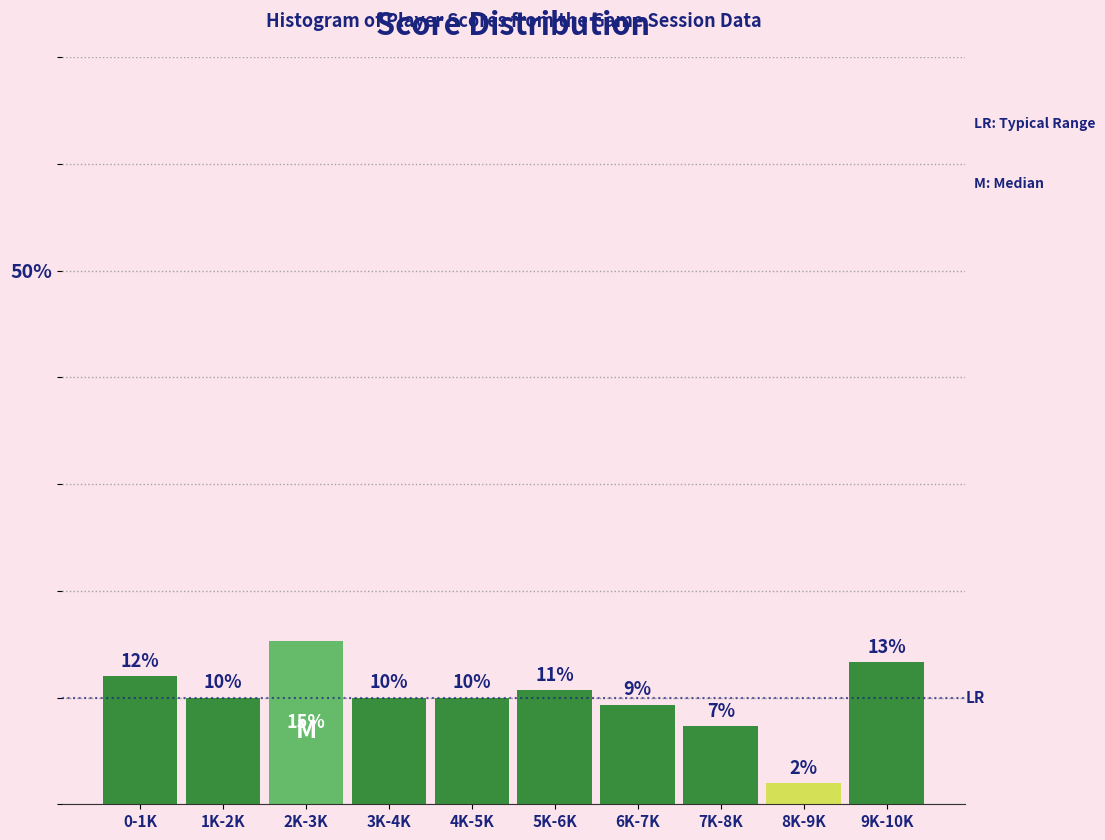

What is the minimum value shown in the chart?

2.0